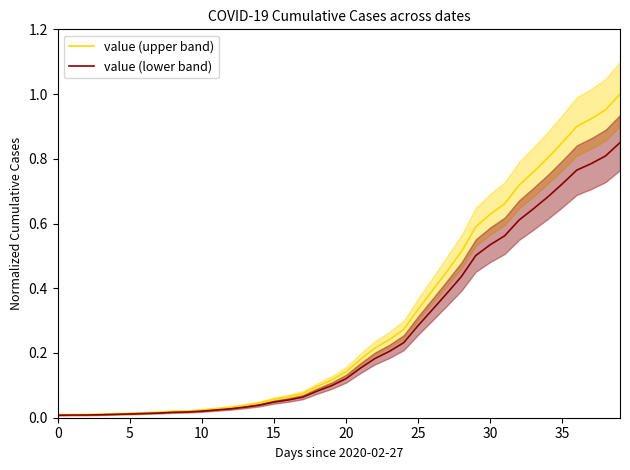

Between 14 and 30, which series saw the biggest shift?

value (upper band)